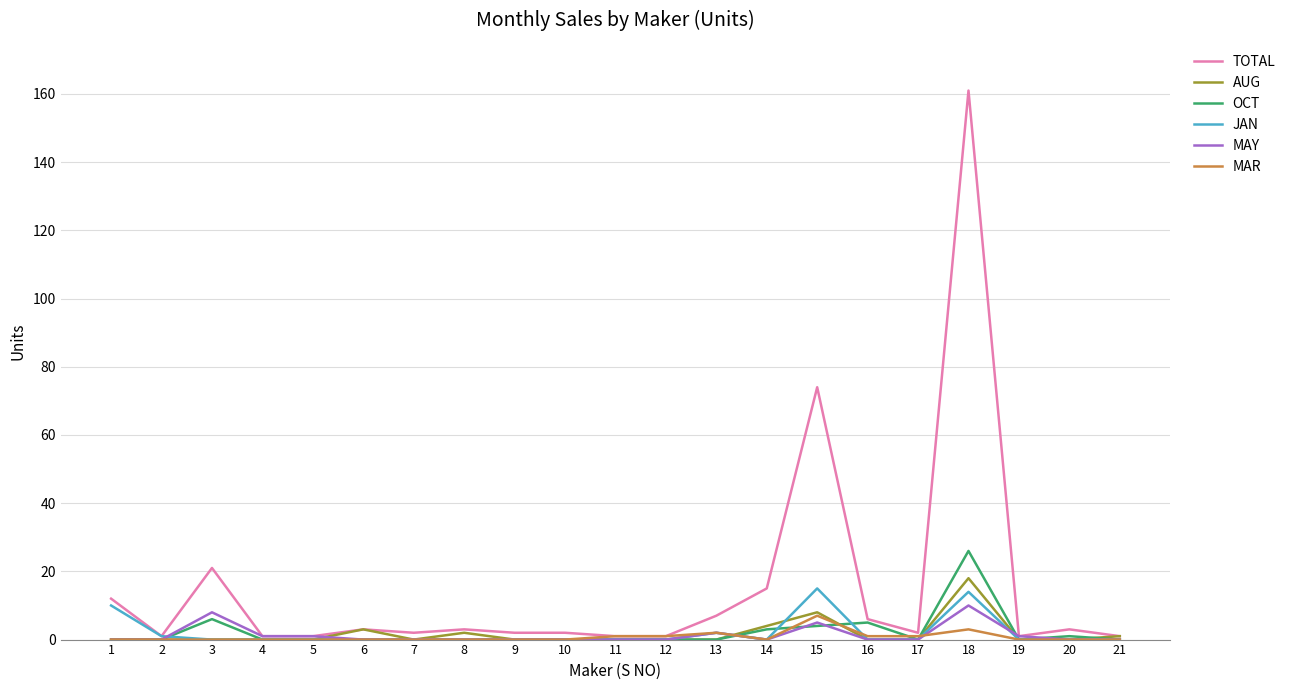

What is the difference between the highest and lowest values at 18?

158